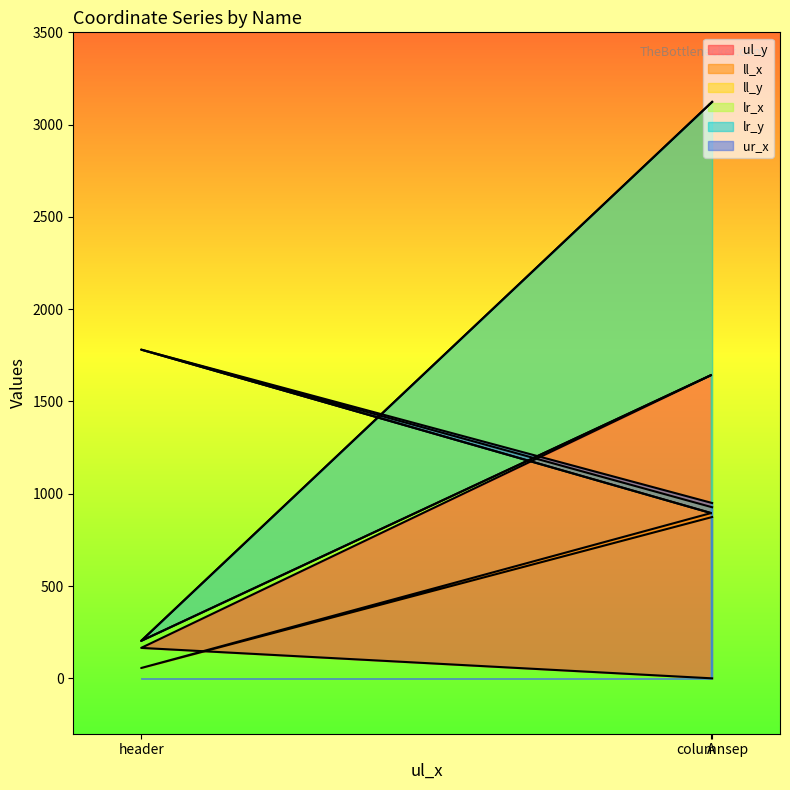

How many lines are shown in the chart?

6